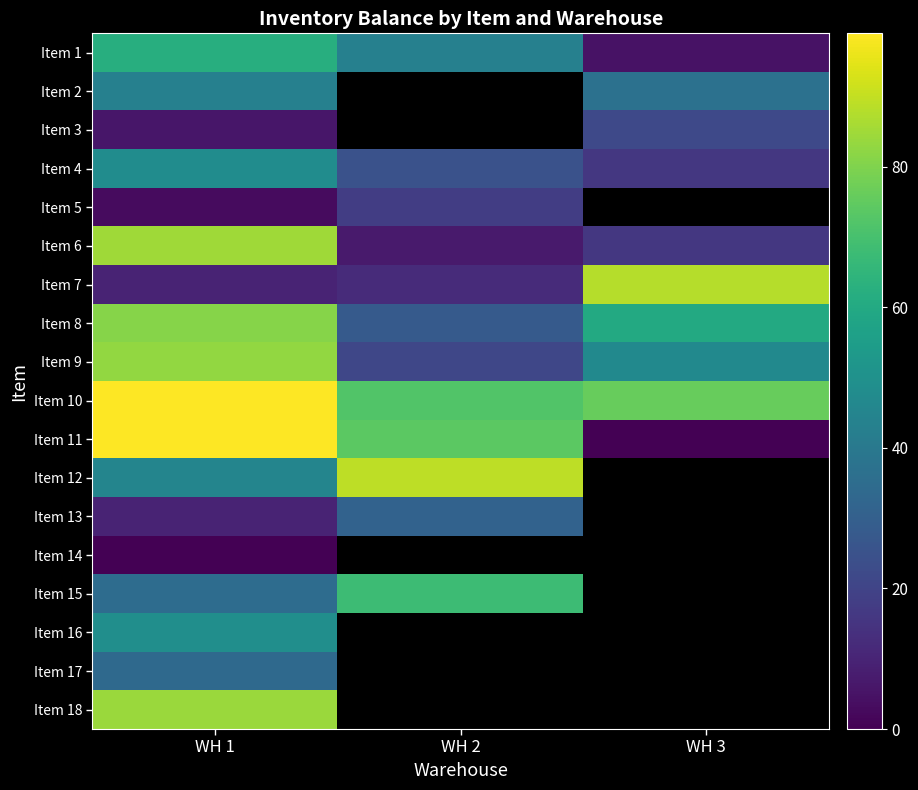

True or false: Item 13 has a value of 54.7 at WH 2.

False